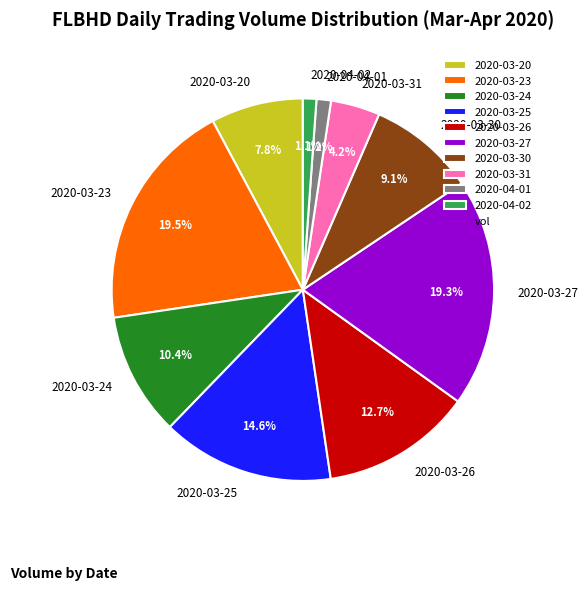

Is there a majority slice in this chart?

No